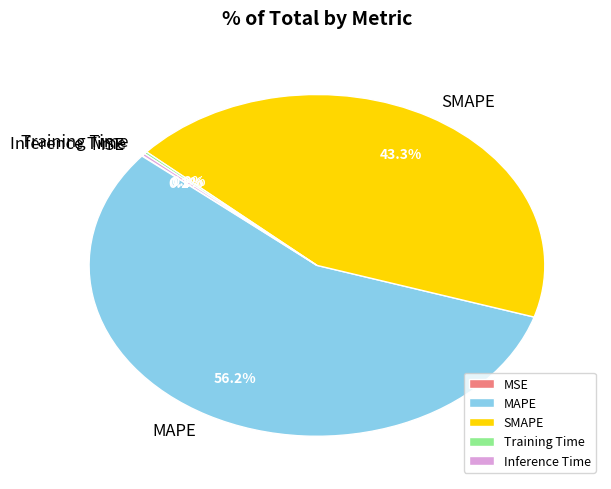

Which category accounts for the majority?

MAPE